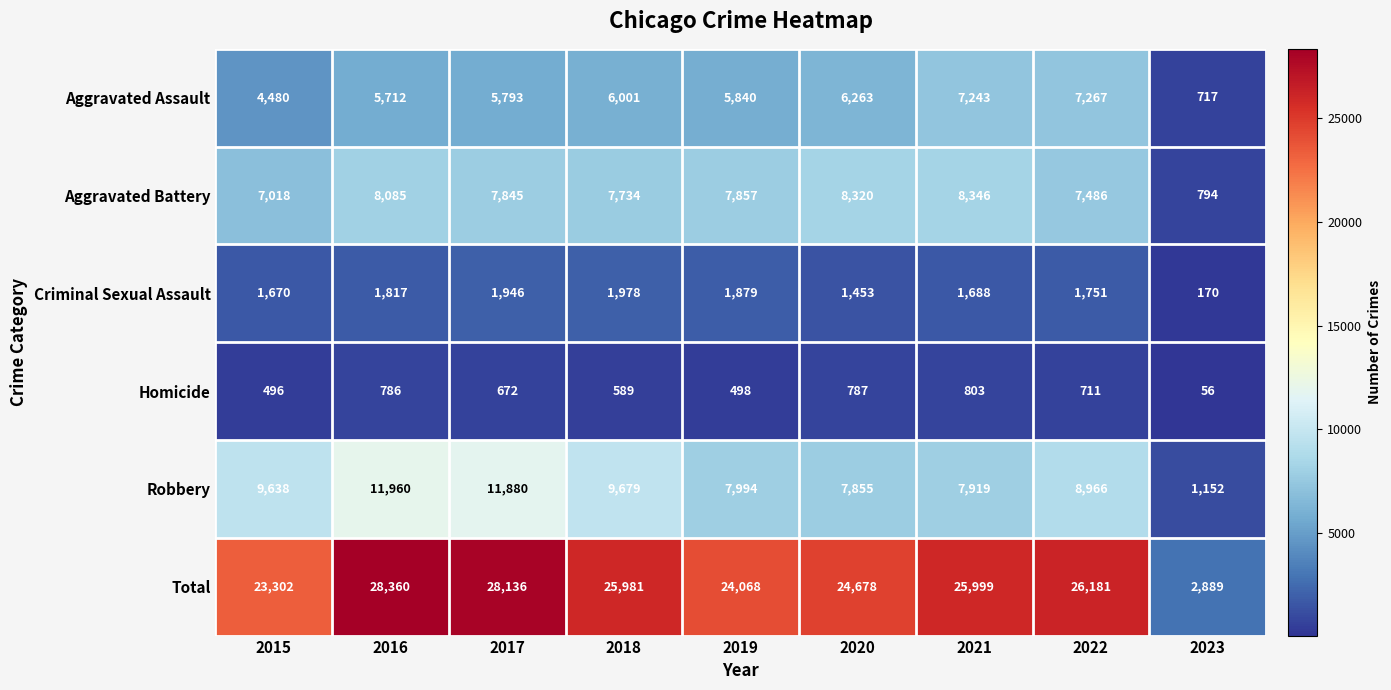

What is the difference between the maximum and minimum values in the Total series?

25471